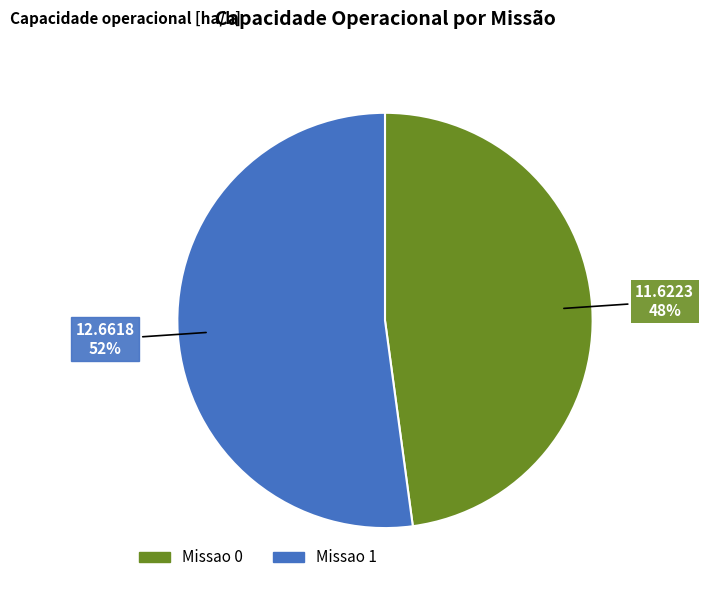

Rank the categories by value from highest to lowest.

Missao 1, Missao 0